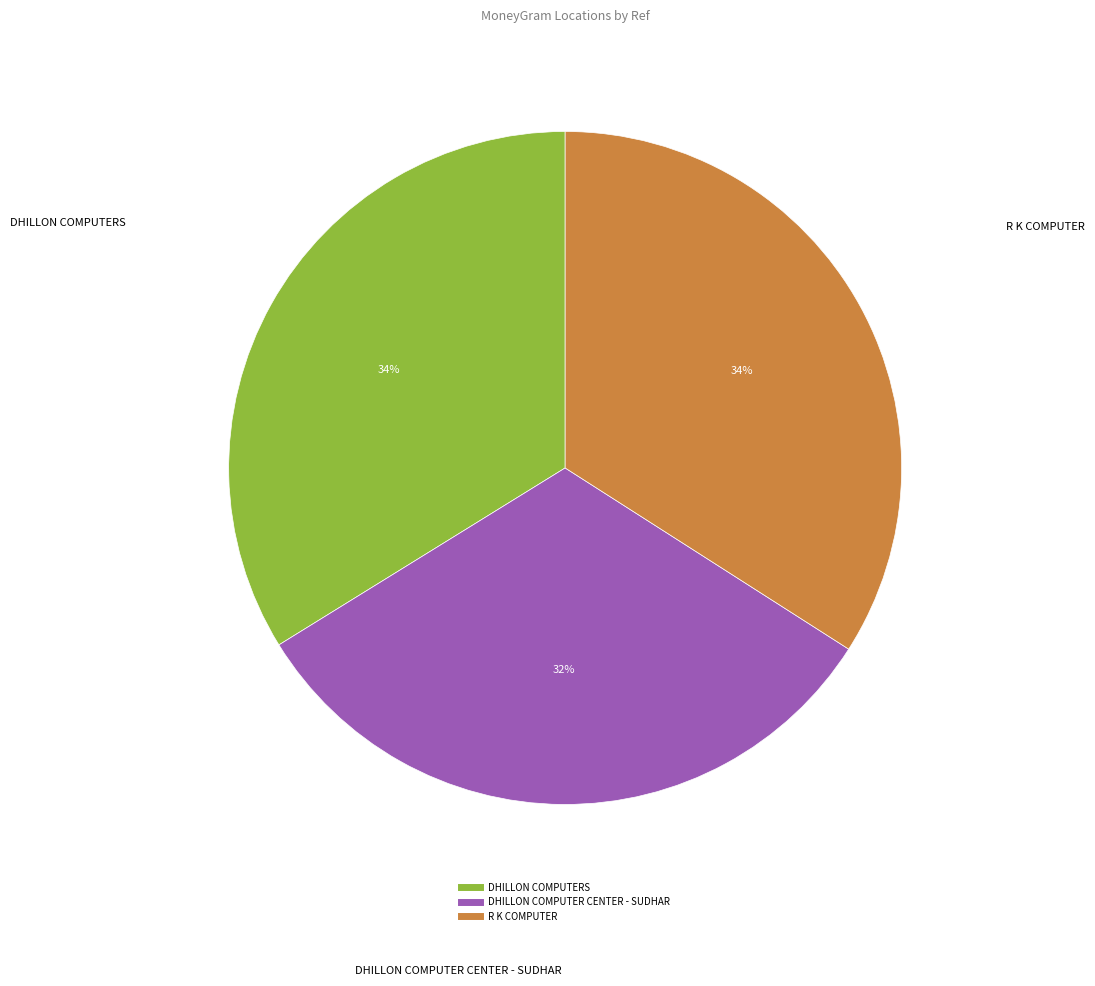

Is there any slice that represents more than half of the pie?

No